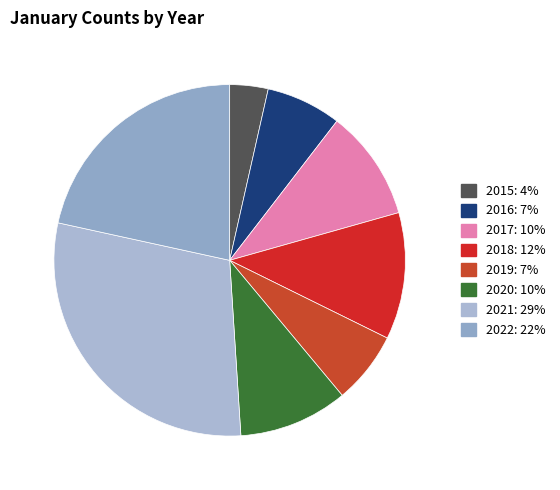

Which slice is the smallest?

2015